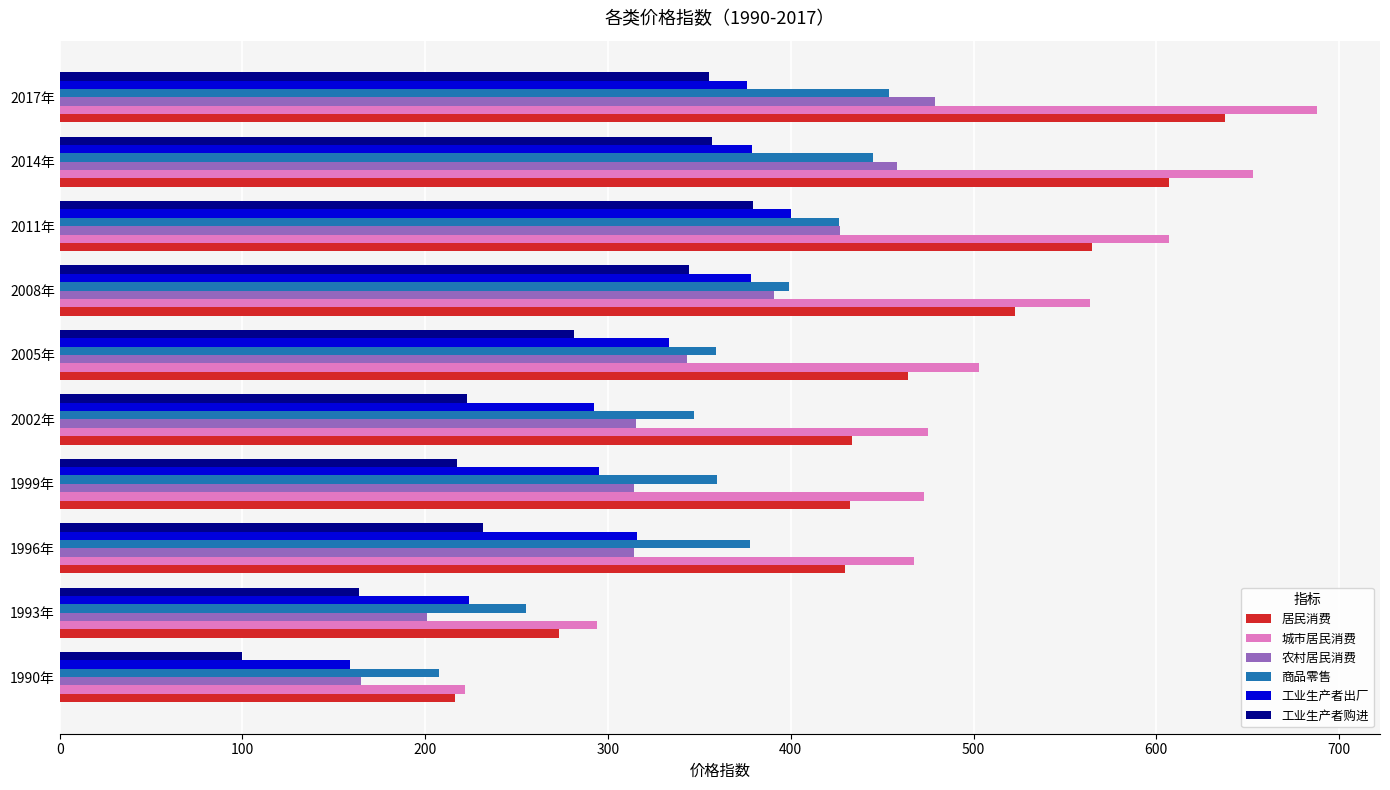

Which series has the widest spread of values?

城市居民消费